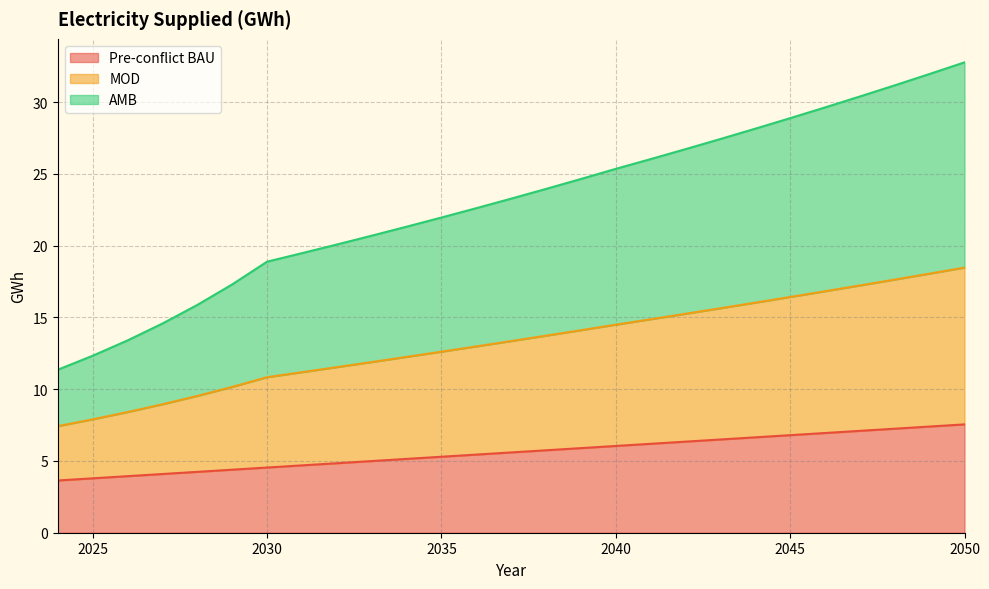

What is the highest value of the Pre-conflict BAU series?

7.5